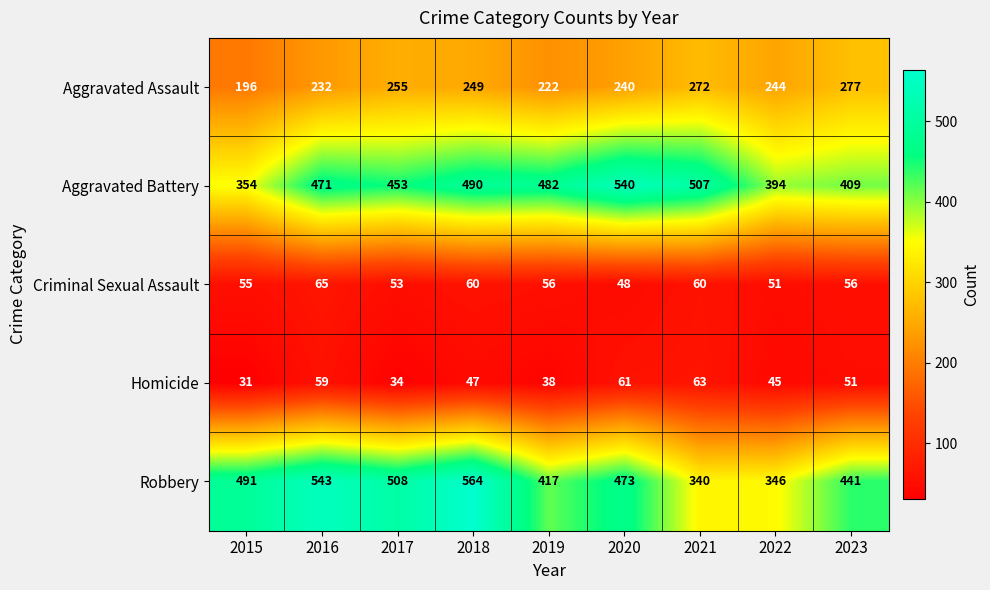

What is the highest value of the Robbery series?

564